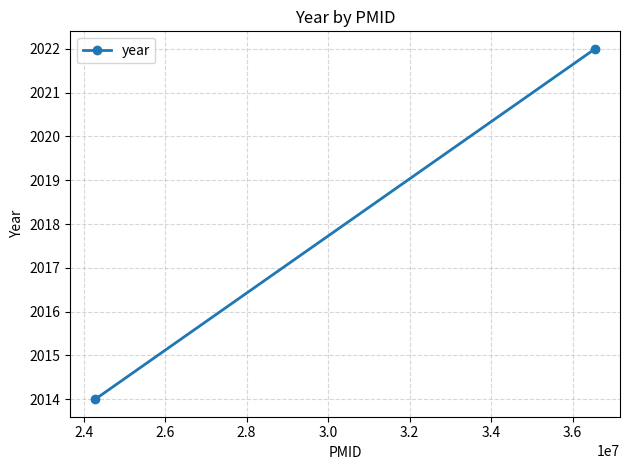

Is it true that the value at 2.2 is 3440?

False